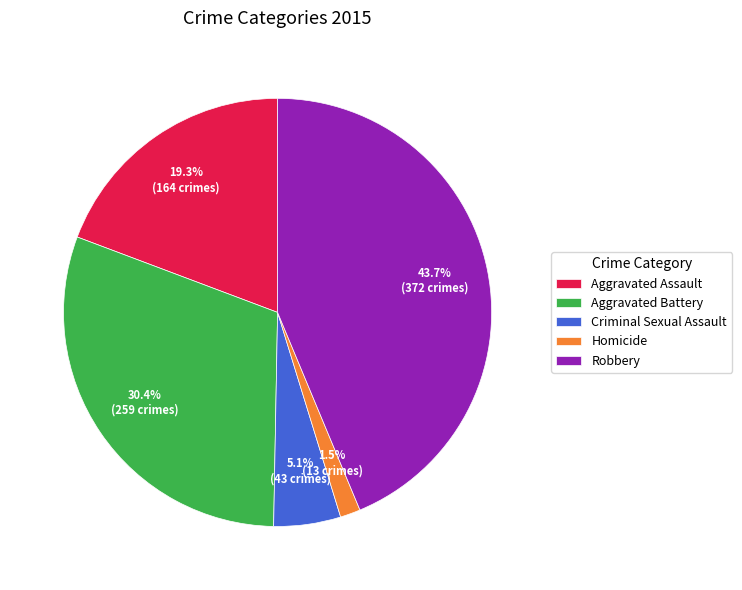

Which slice is the largest?

Robbery